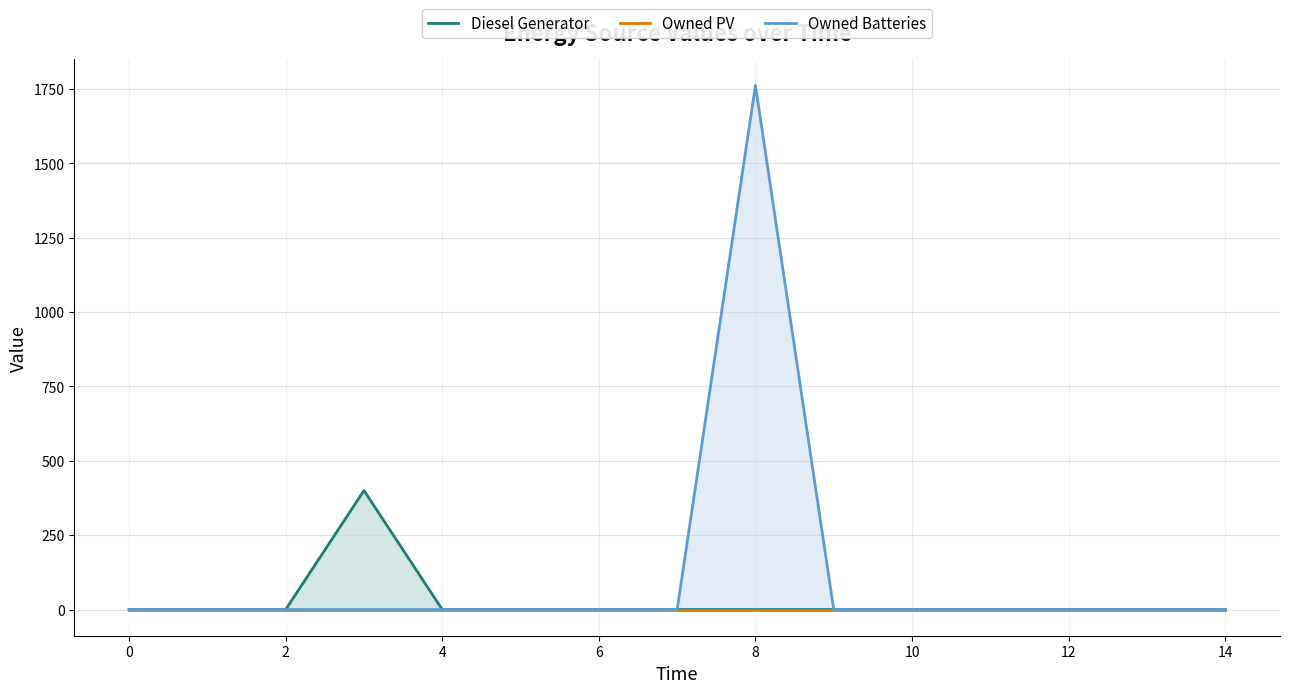

What is the average value of the Diesel Generator series?

27